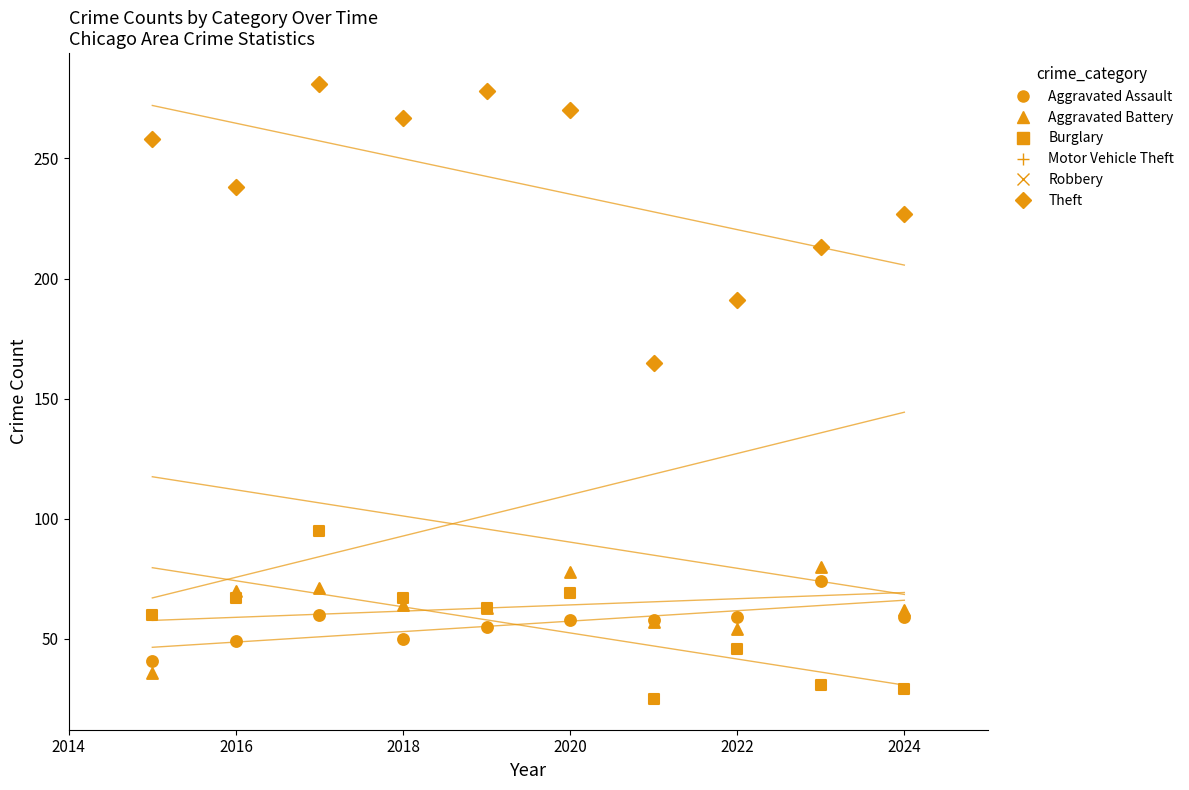

Across all series, what Y value is closest to 153?

148